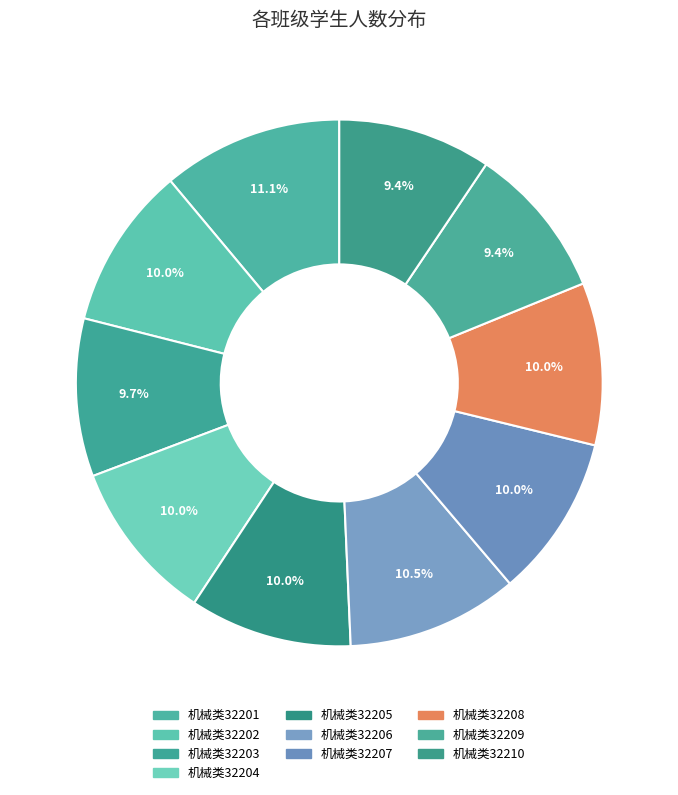

What portion of the pie excludes 机械类32209?

90.6%